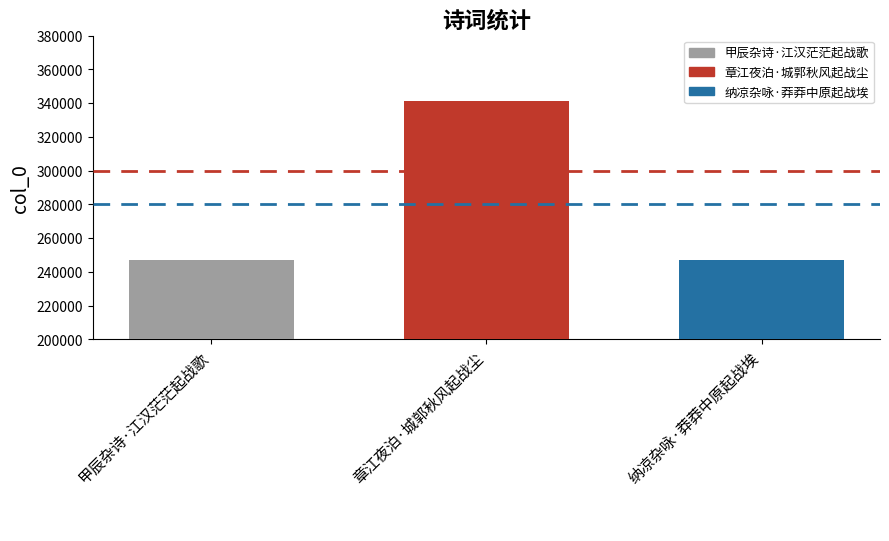

What is the difference between the maximum and minimum values?

93991